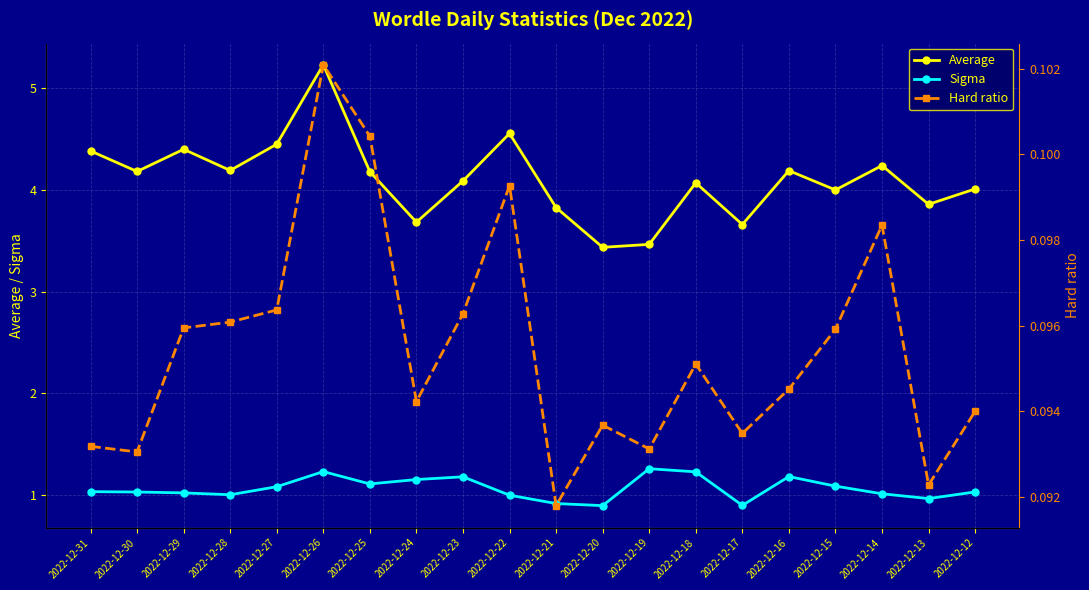

At how many categories does at least one series exceed 0?

20